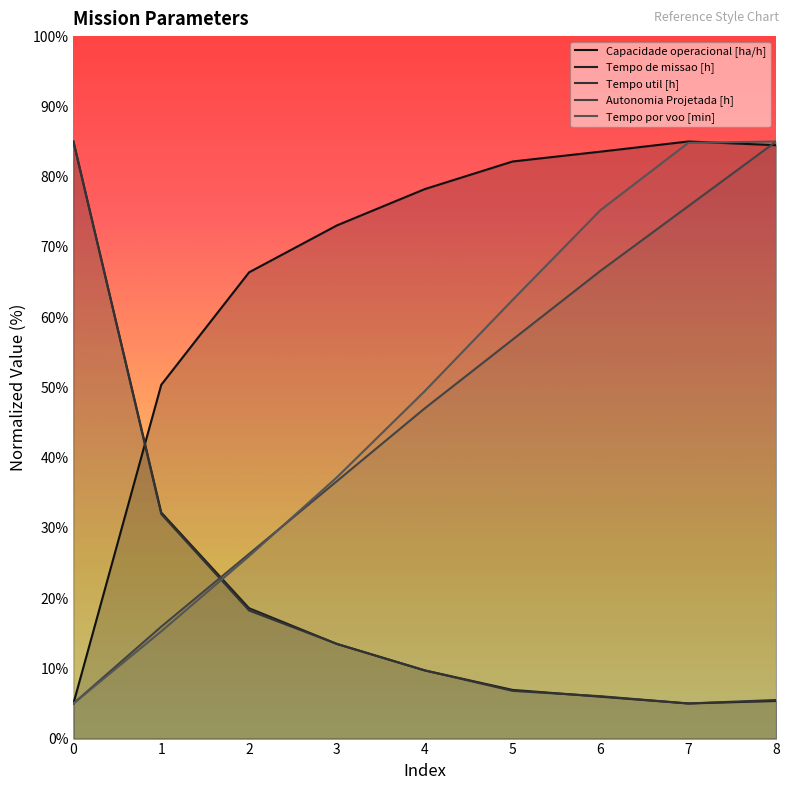

True or false: Capacidade operacional [ha/h] has a value of 41.3 at 5.

False